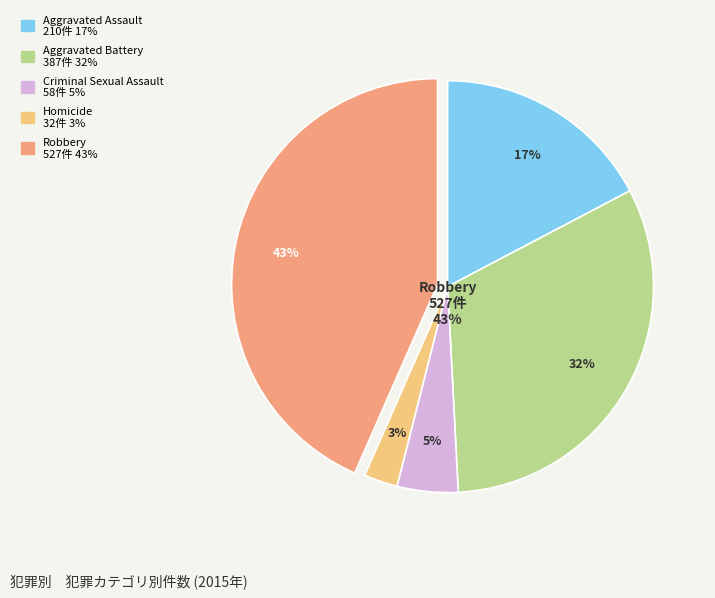

Which slice is the largest?

Robbery